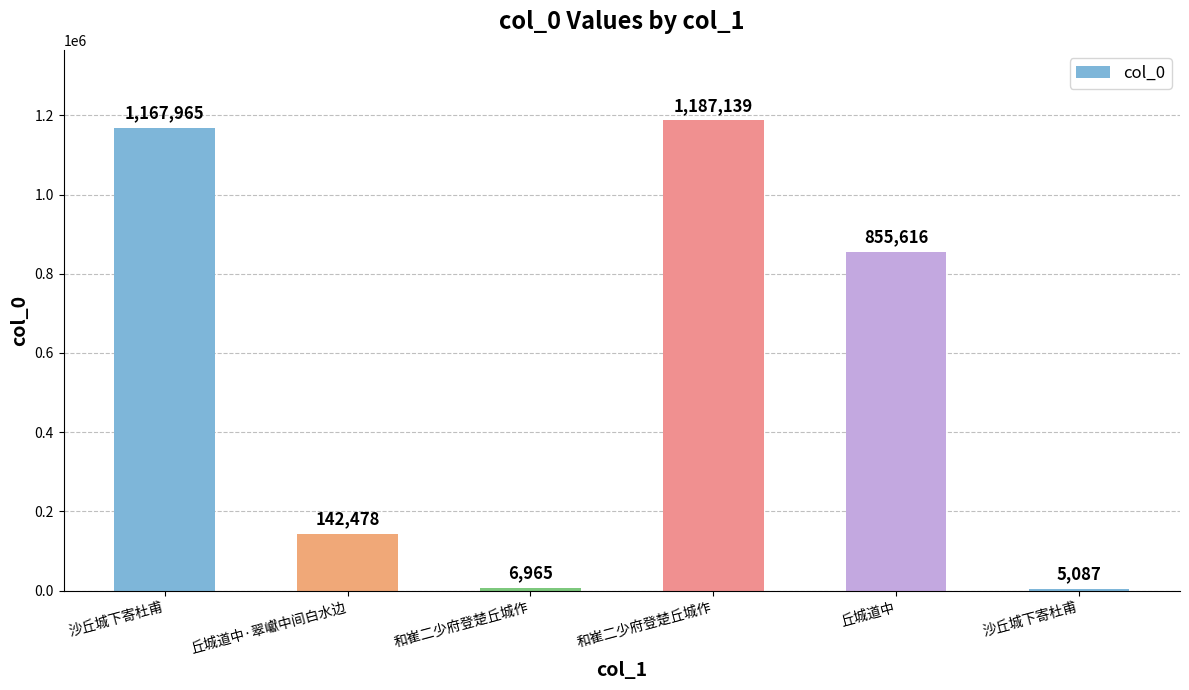

Does the chart contain any negative values?

No